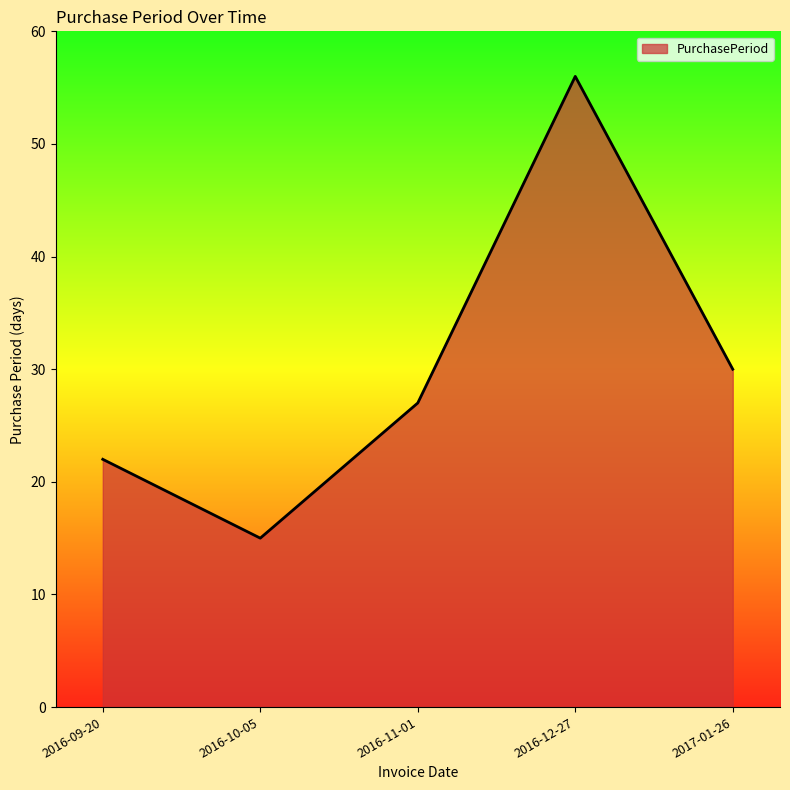

Reading left to right, transcribe all the data shown in this chart.

22	15	27	56	30